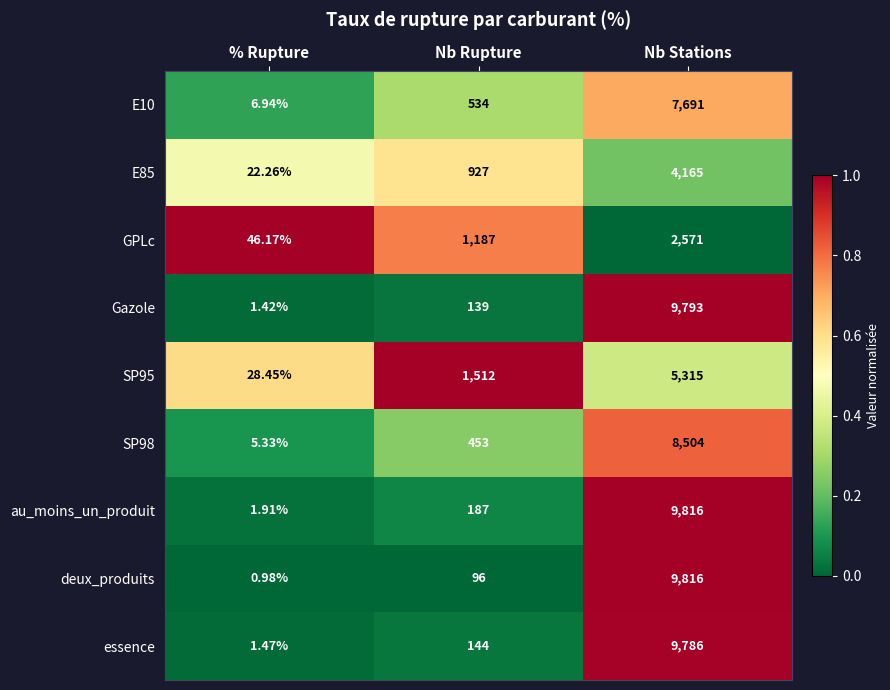

List the labels in order of essence value, smallest first.

% Rupture, Nb Rupture, Nb Stations